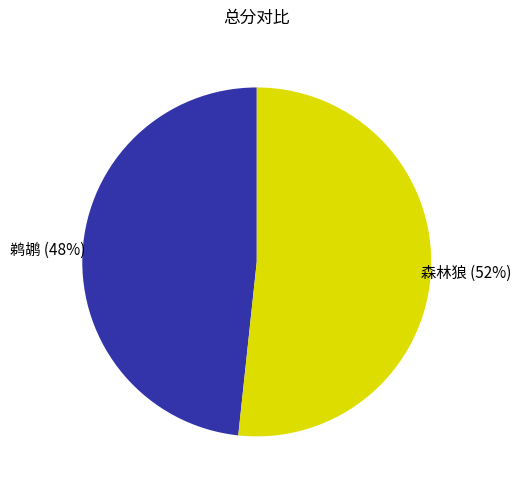

Count the number of slices in the pie.

2